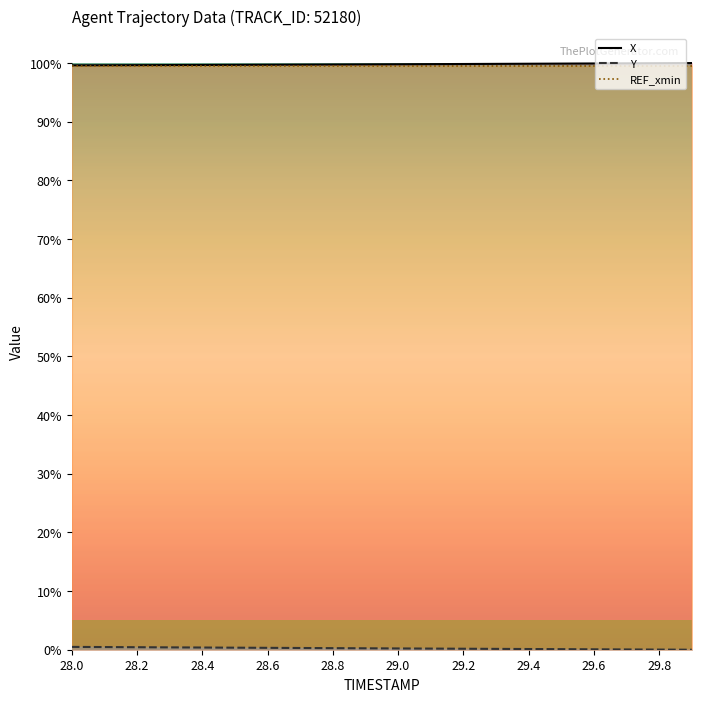

Reading right to left, list all the values displayed in this chart.

X: 100.0	100.0	100.0	99.9	99.9	99.9	99.9	99.8	99.8	99.8	99.8	99.8	99.7	99.7	99.7	99.7	99.7	99.6	99.6	99.6
Y: 0.0	0.0	0.0	0.1	0.1	0.1	0.1	0.2	0.2	0.2	0.2	0.3	0.3	0.3	0.3	0.4	0.4	0.4	0.5	0.5
REF_xmin: 99.5	99.5	99.5	99.5	99.5	99.5	99.5	99.5	99.5	99.5	99.5	99.5	99.5	99.5	99.5	99.5	99.5	99.5	99.5	99.5